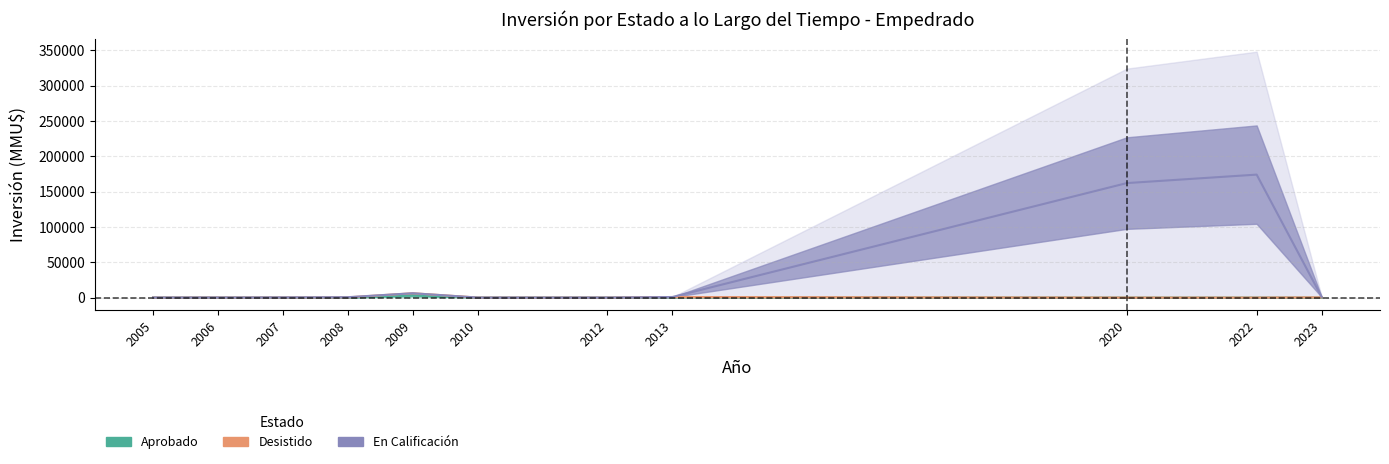

How many values in Aprobado are above zero?

4